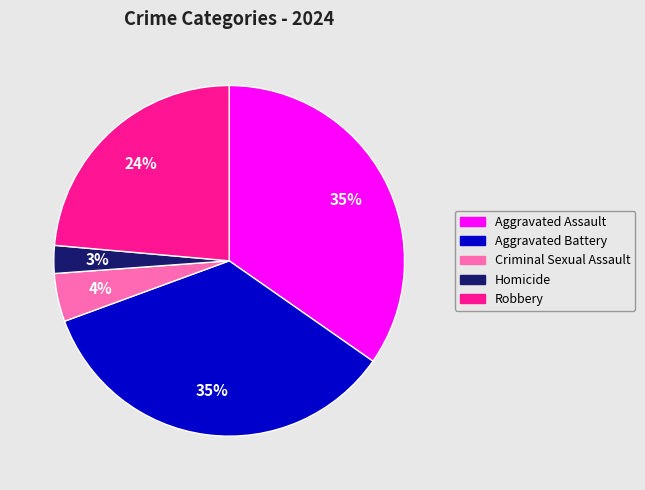

Which category has the smallest portion of the pie?

Homicide